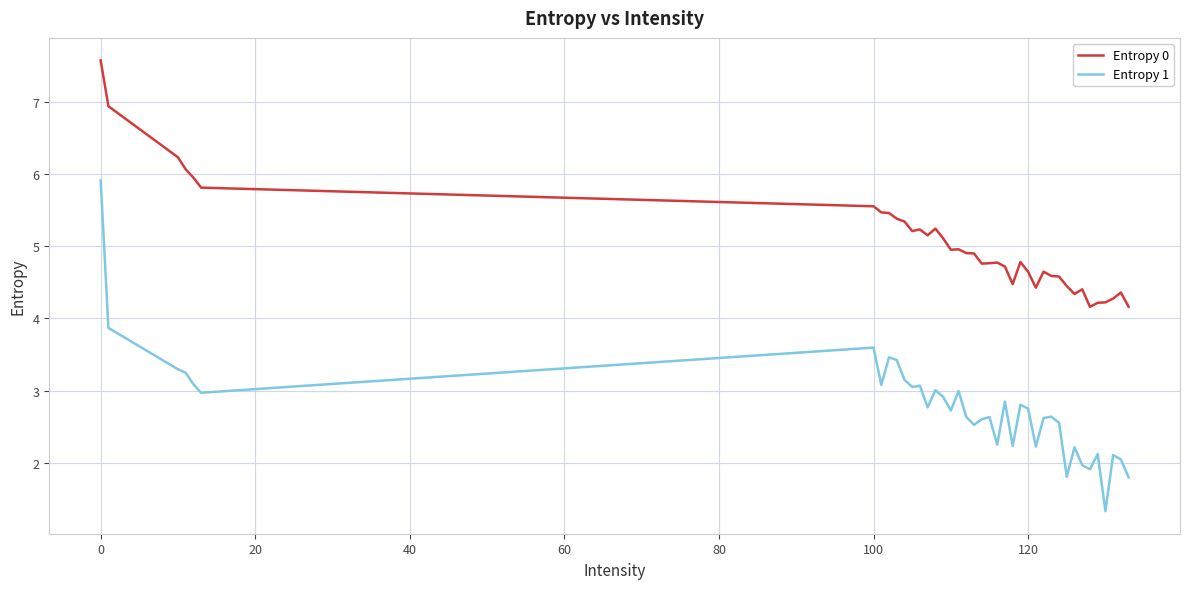

Which series has the largest range (max minus min)?

Entropy 1